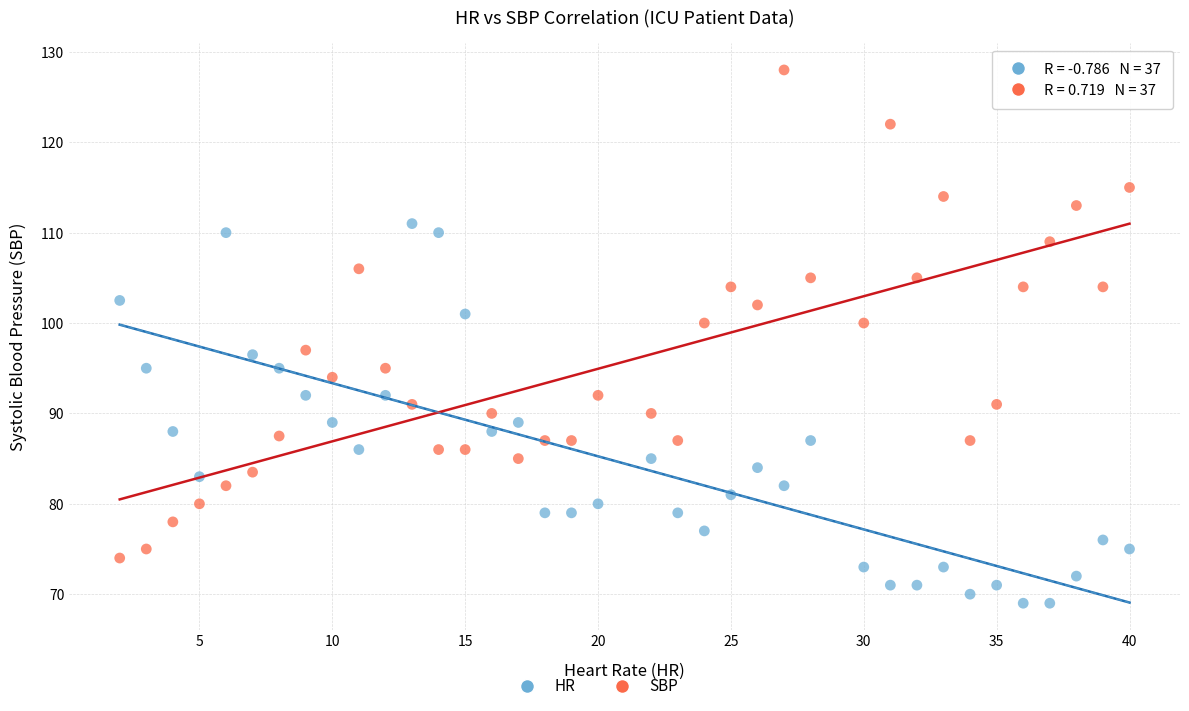

Which series contains the lowest Y value?

HR